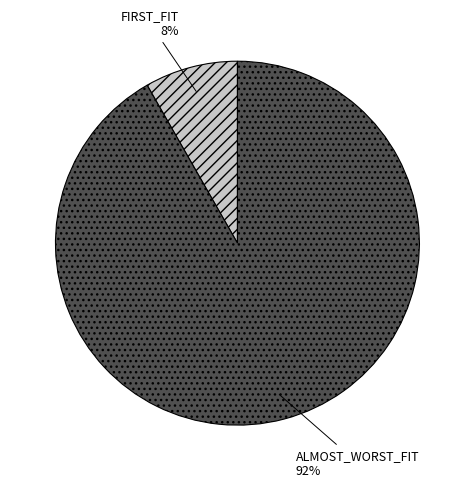

How many segments does this pie chart have?

2